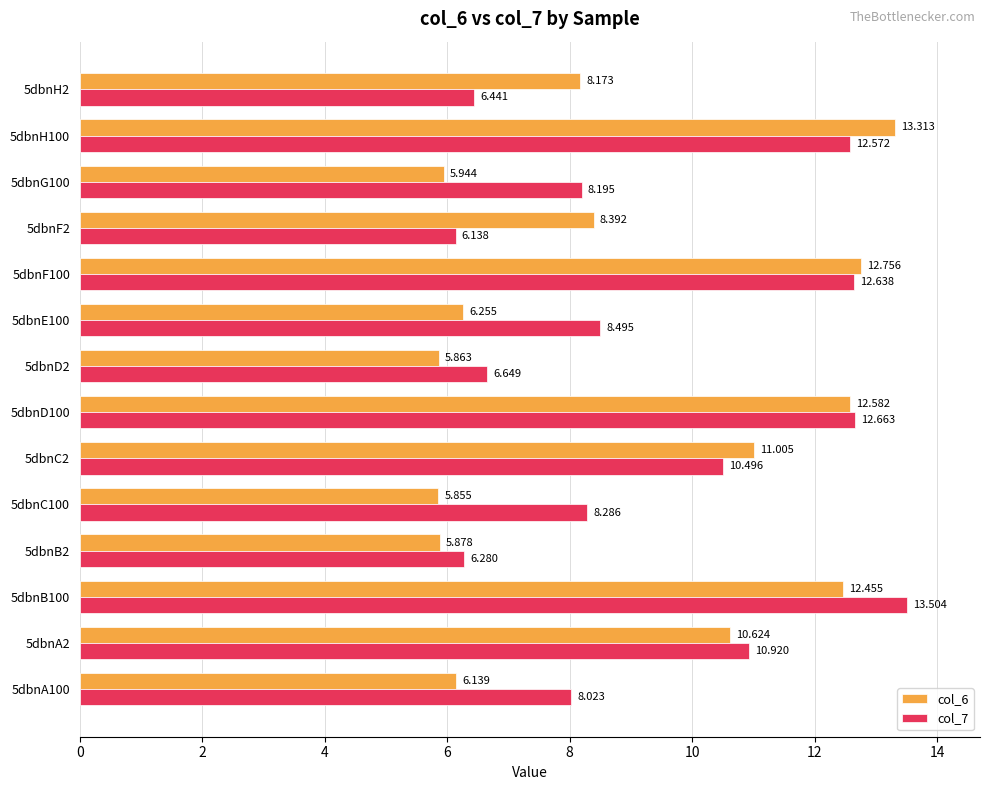

Is the value of col_7 at 5dbnF2 greater than the value of col_6 at 5dbnD2?

Yes